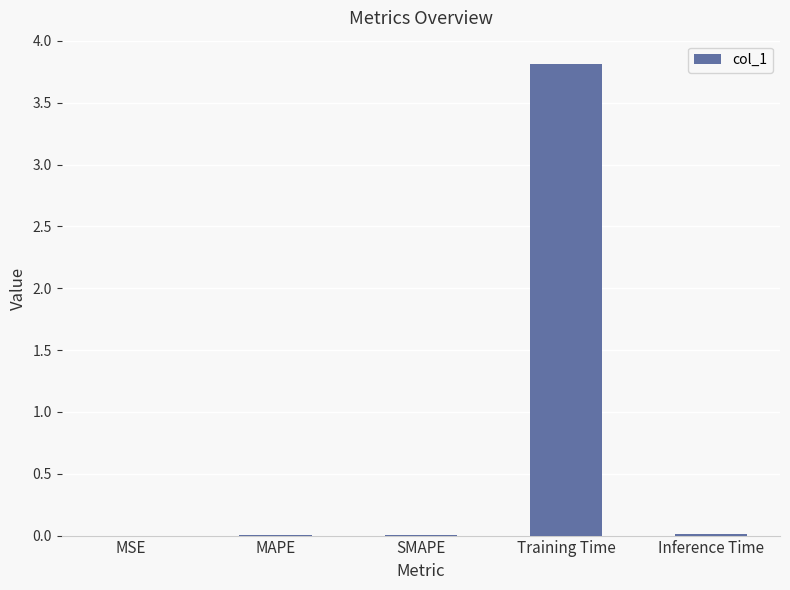

True or false: the data shows 0.0 at MSE.

True